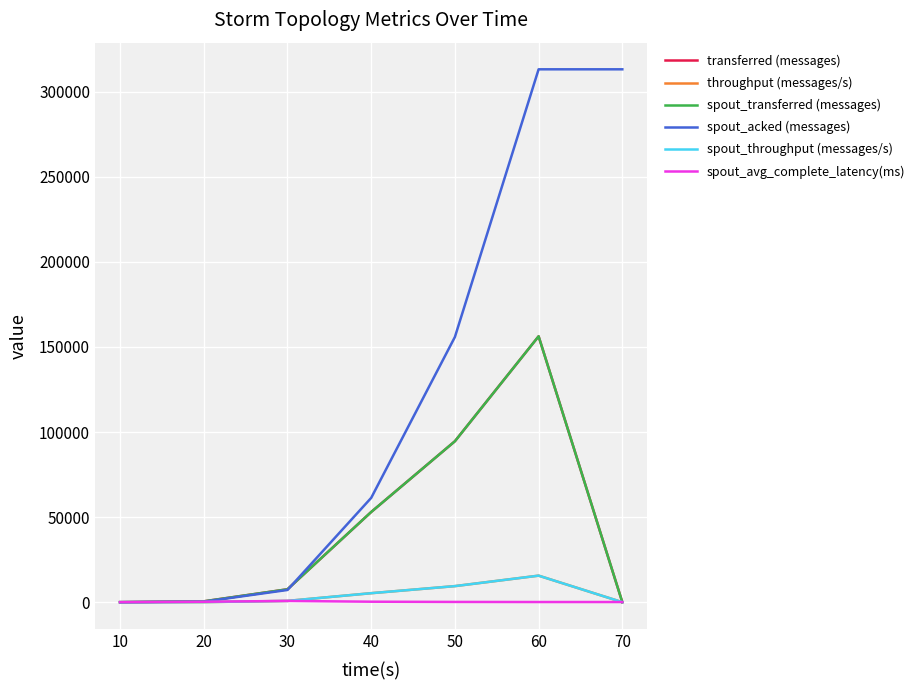

Which series has the largest range (max minus min)?

spout_acked (messages)